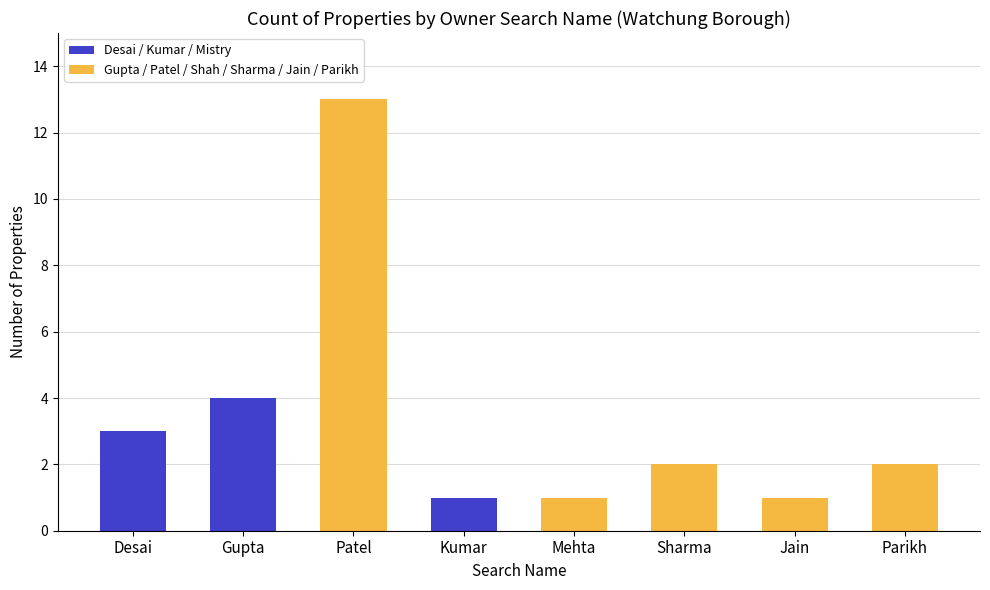

What is the value of the 8th bar from the left?

2